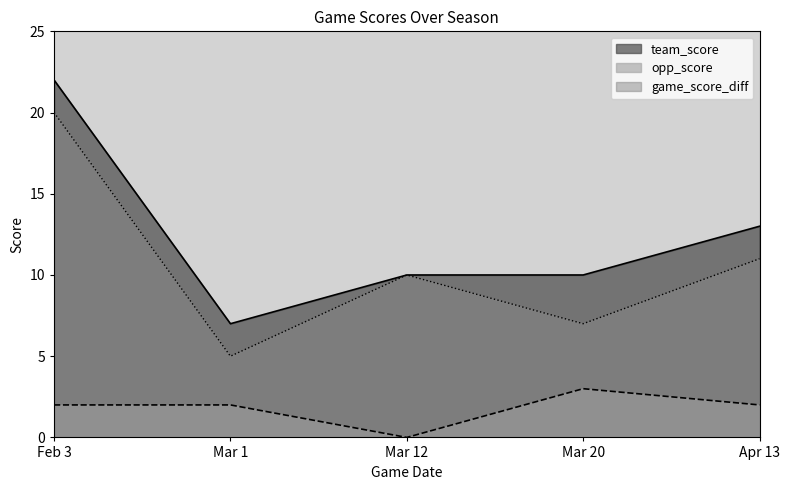

How many interior local peaks does the game_score_diff series have?

1